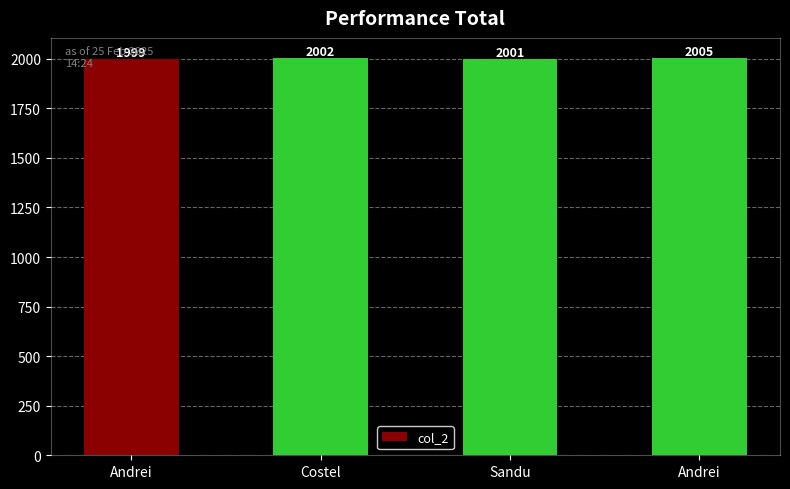

How many values are below 2002?

2